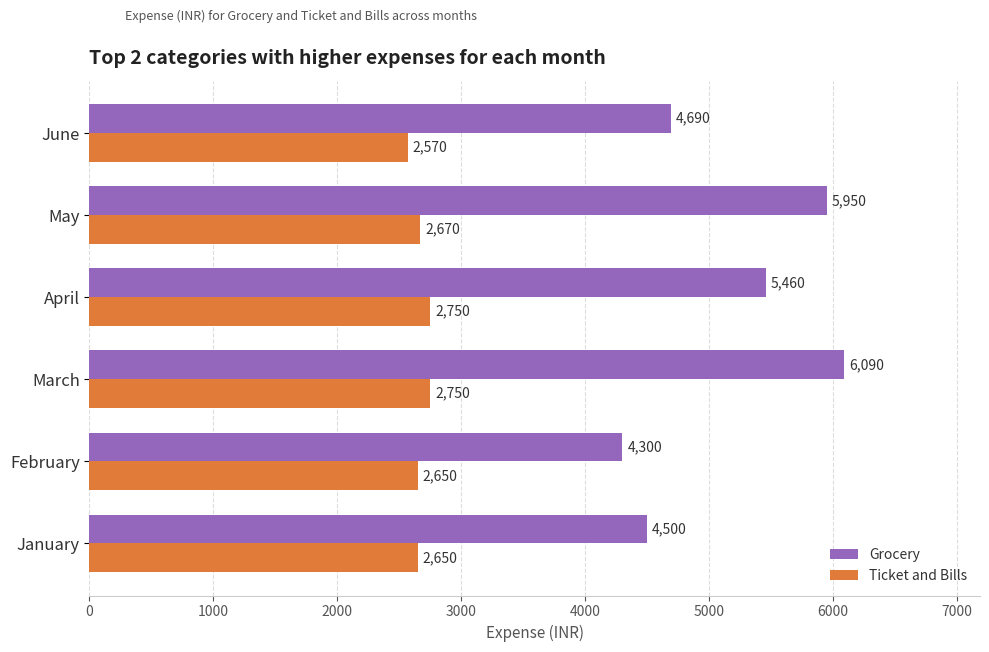

What is the average value of the Ticket and Bills series?

2673